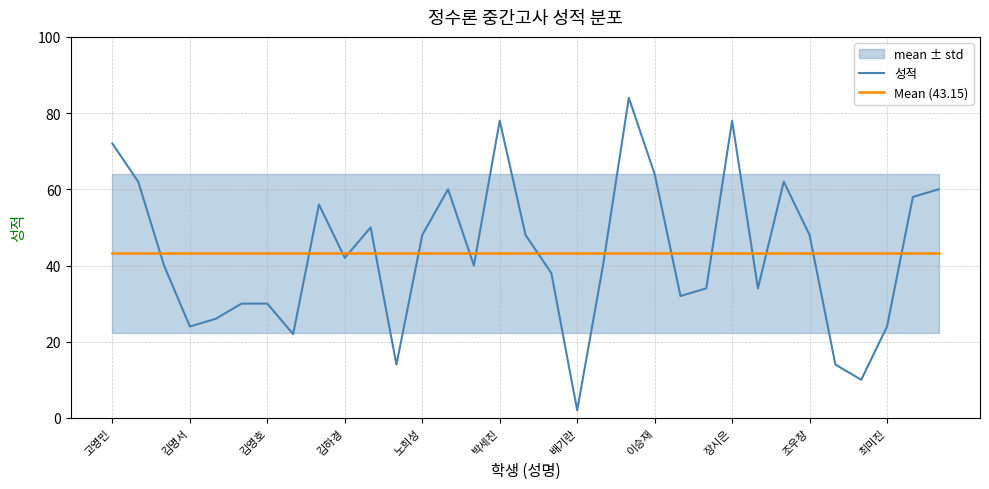

True or false: 성적 and Mean (43.15) cross at least once.

True